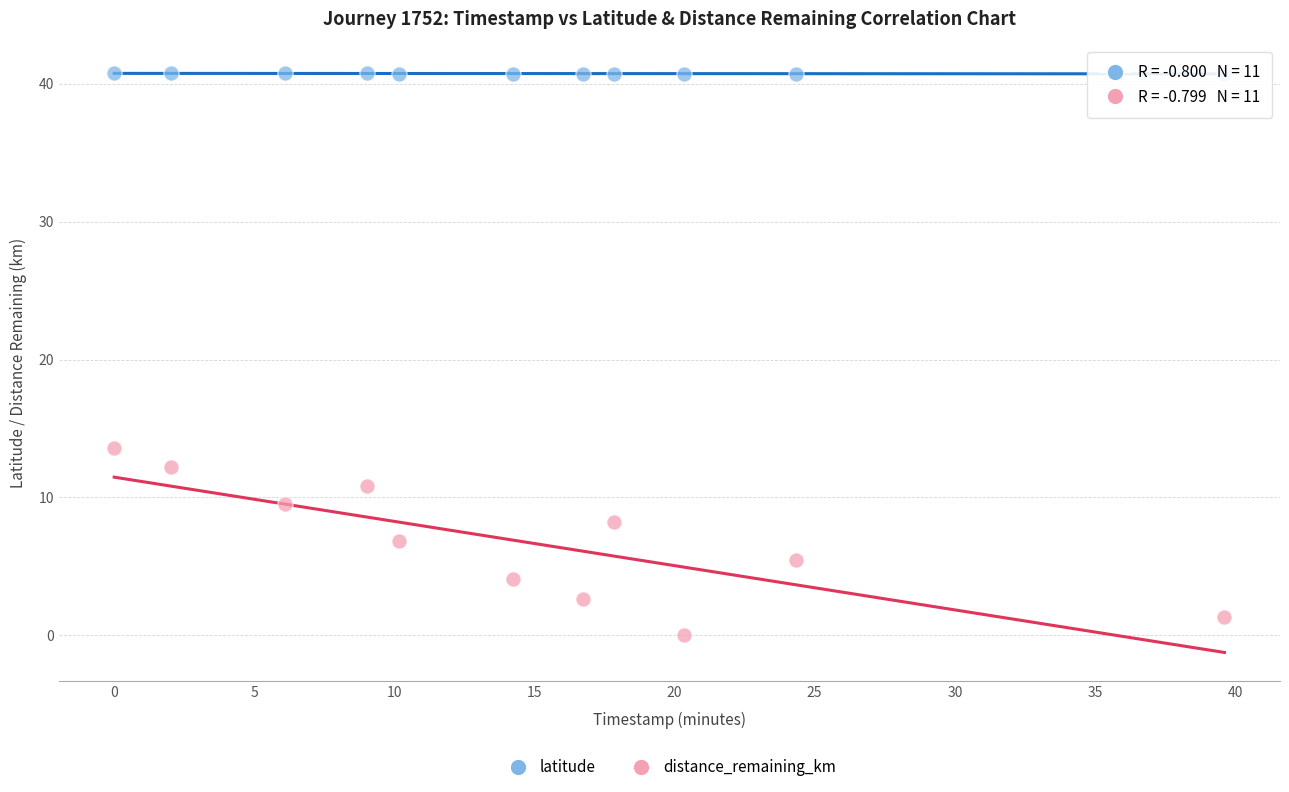

Across all data points, what is the range of Y values (max minus min)?

40.8